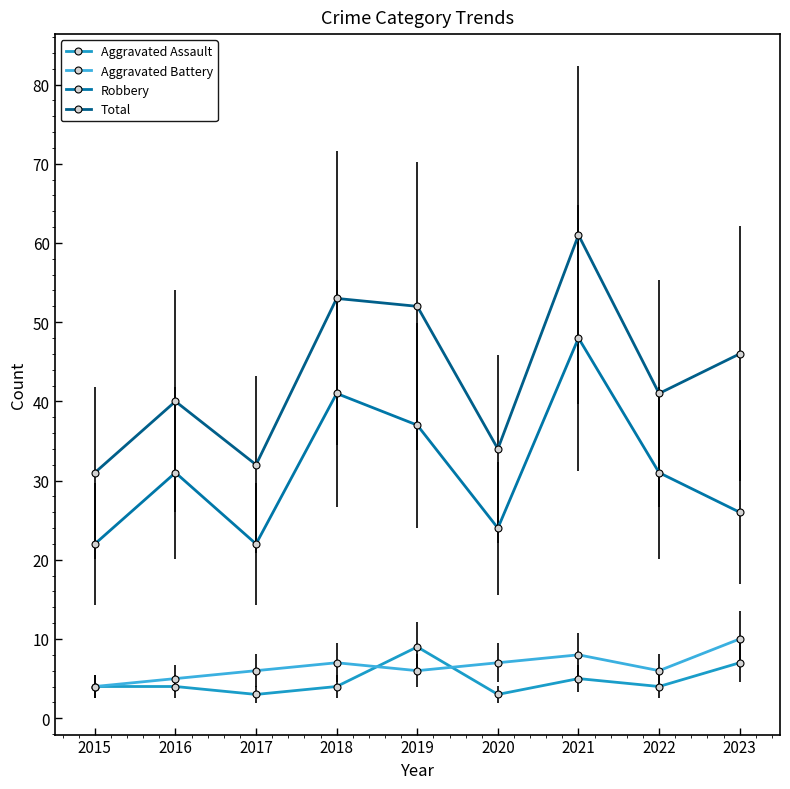

How many interior local valleys does the Aggravated Battery series have?

2